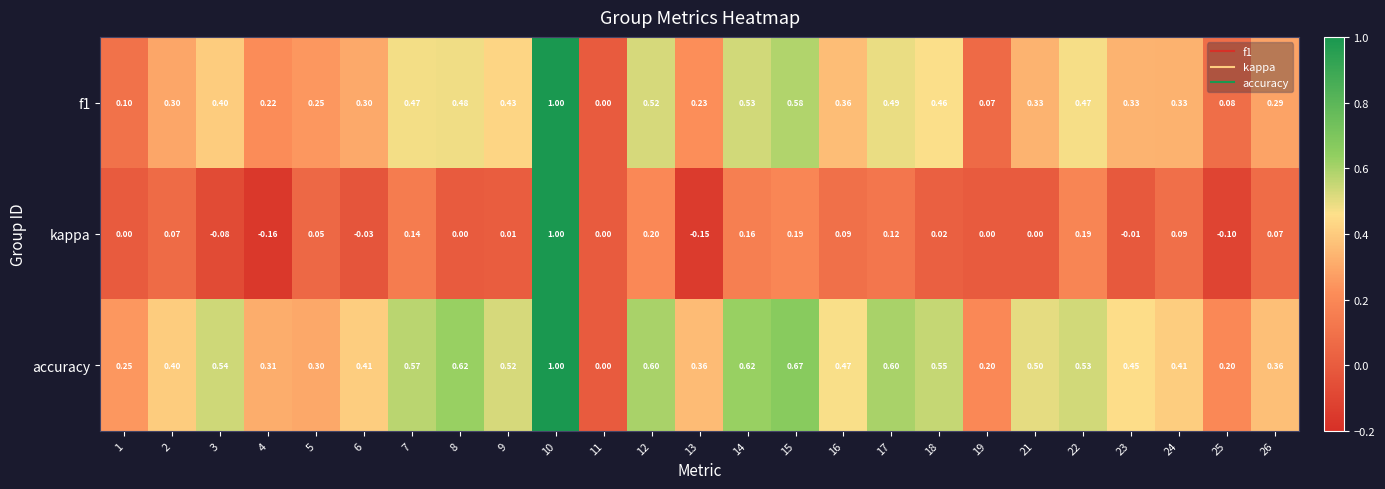

Which series has the widest spread of values?

kappa